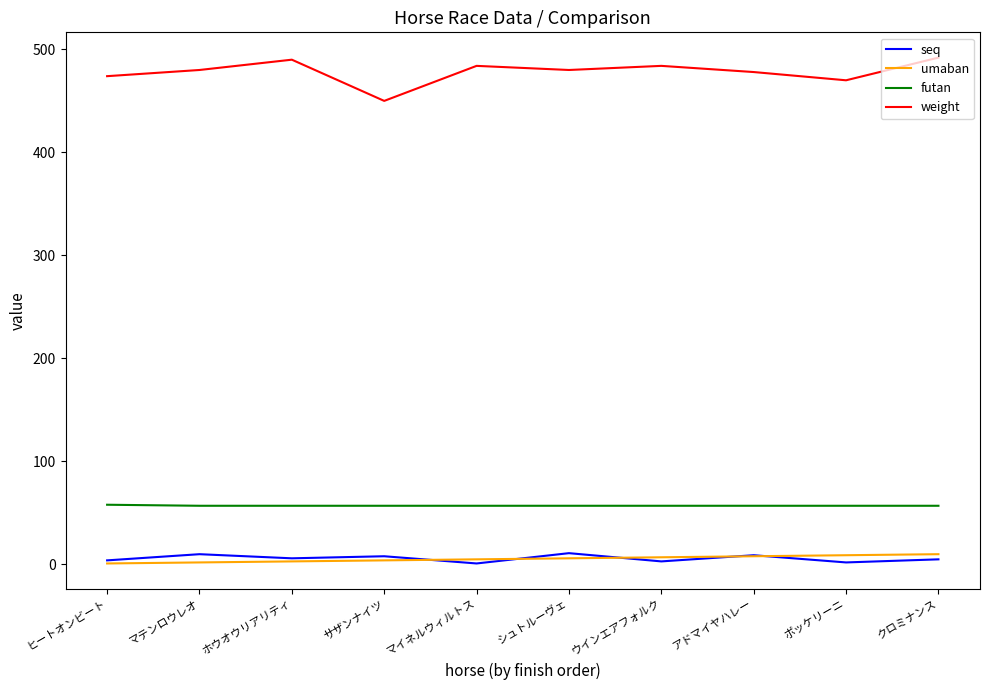

The seq series shows 8 at サザンナイツ. True or false?

True